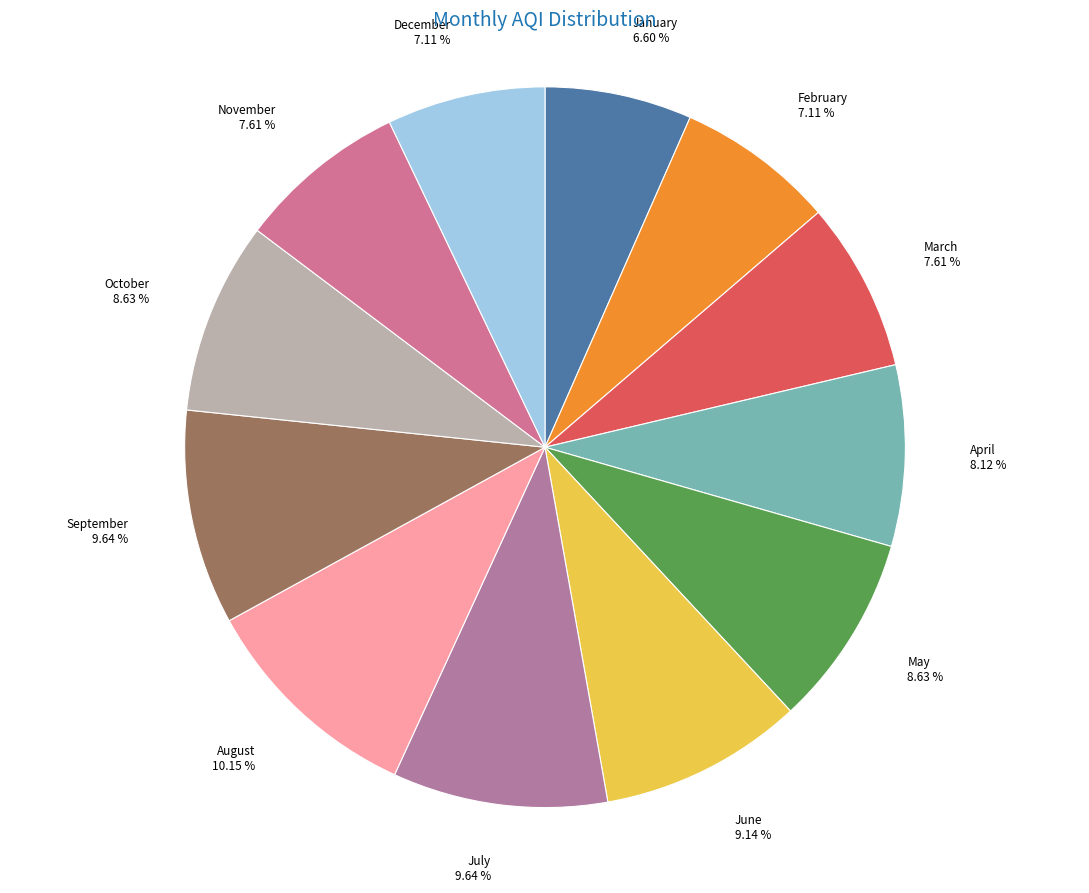

To the nearest percent, what is the combined percentage of May and February?

16%